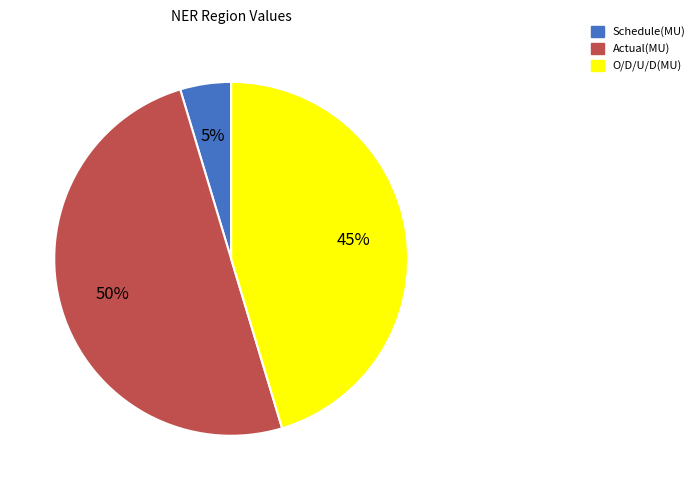

What percentage is the Schedule(MU) slice, to the nearest percent?

5%